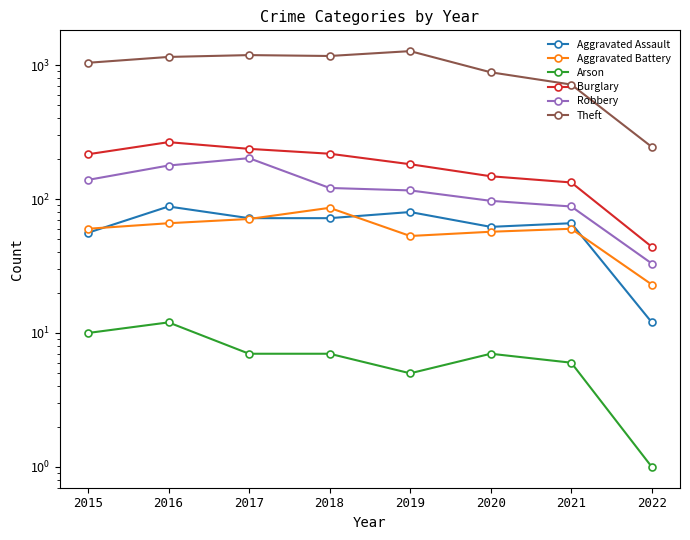

What is the value of the Robbery point at the 1st from the left?

139